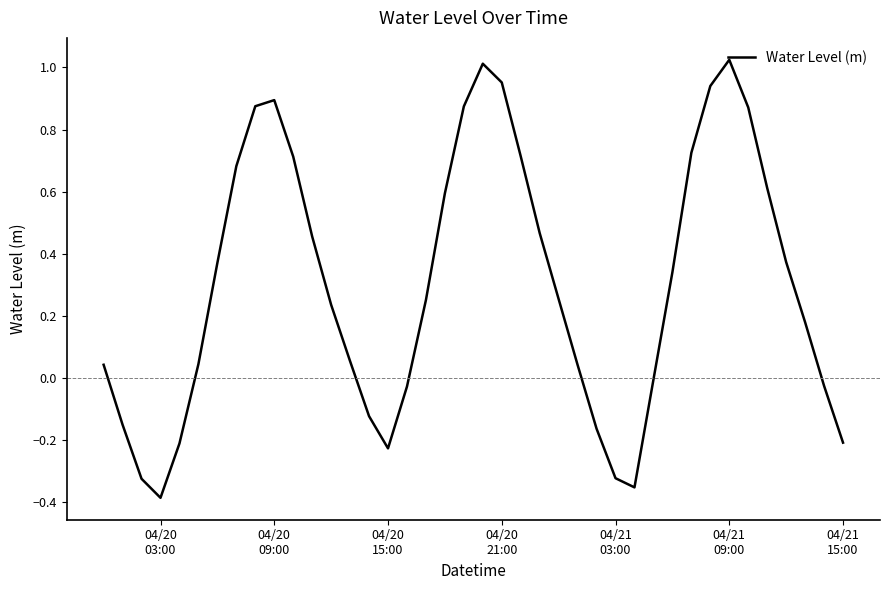

What is the difference between the maximum and minimum values?

1.4